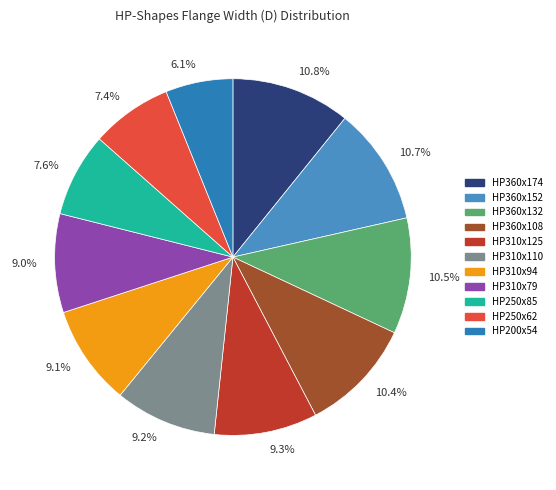

To the nearest percent, what is the average slice percentage?

9%